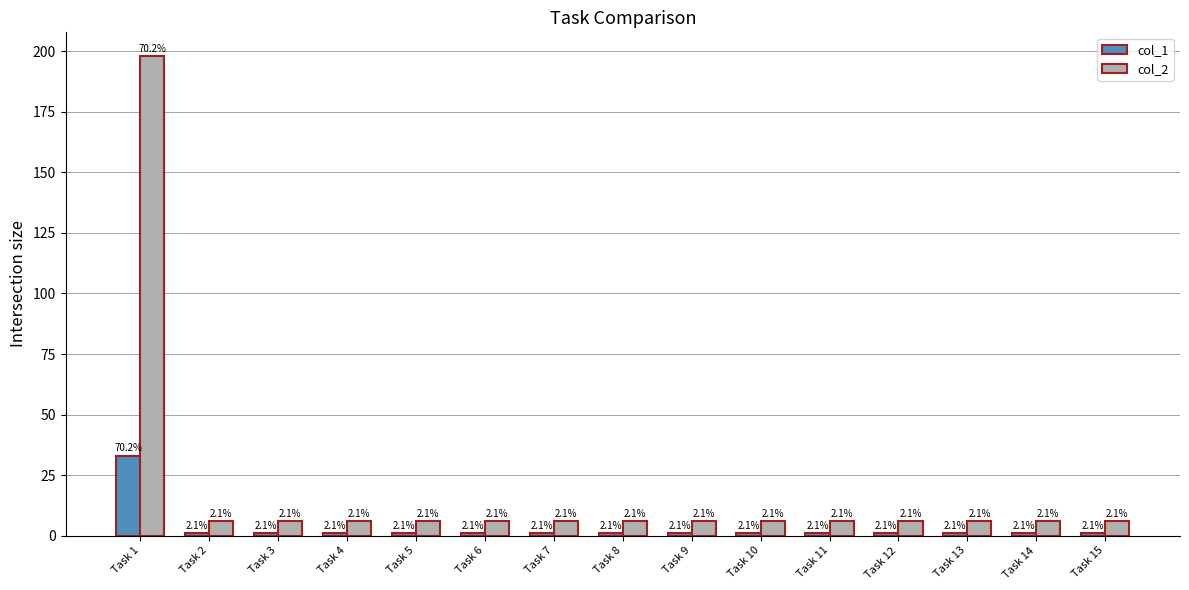

What are all the series names shown in the legend?

col_1, col_2